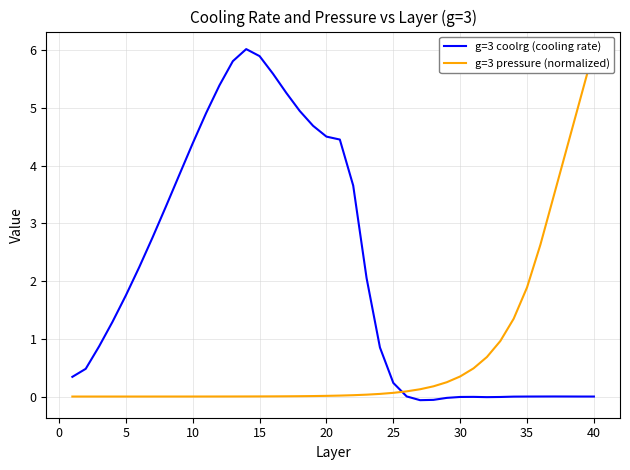

True or false: g=3 coolrg (cooling rate) has a value of -0.0 at 30.

True